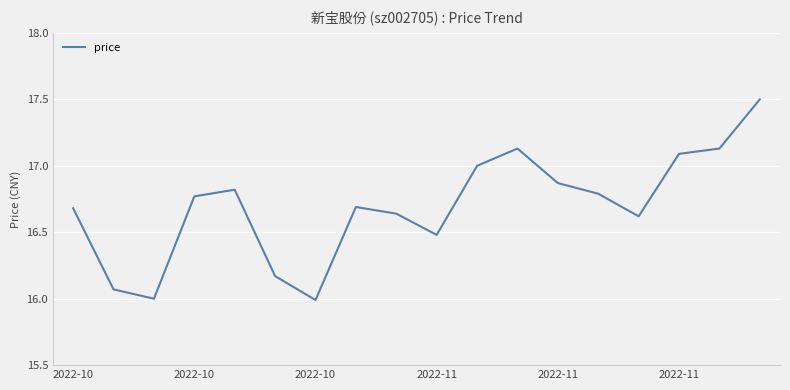

What is the smallest value displayed?

16.0